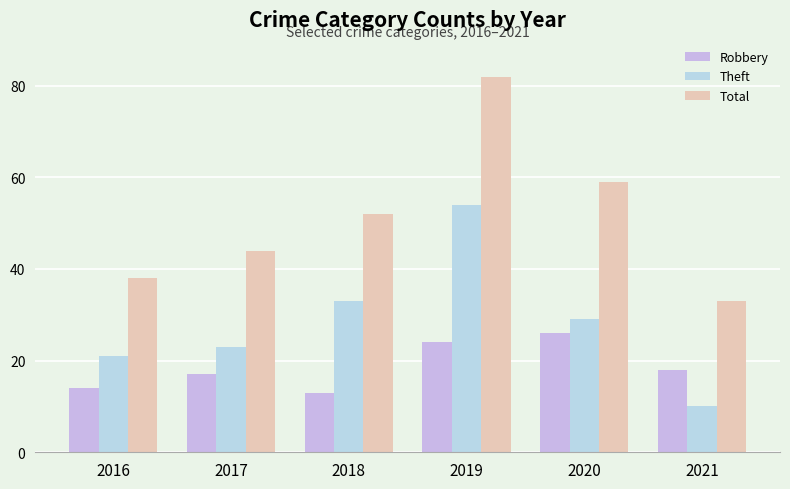

What are all the series names shown in the legend?

Robbery, Theft, Total